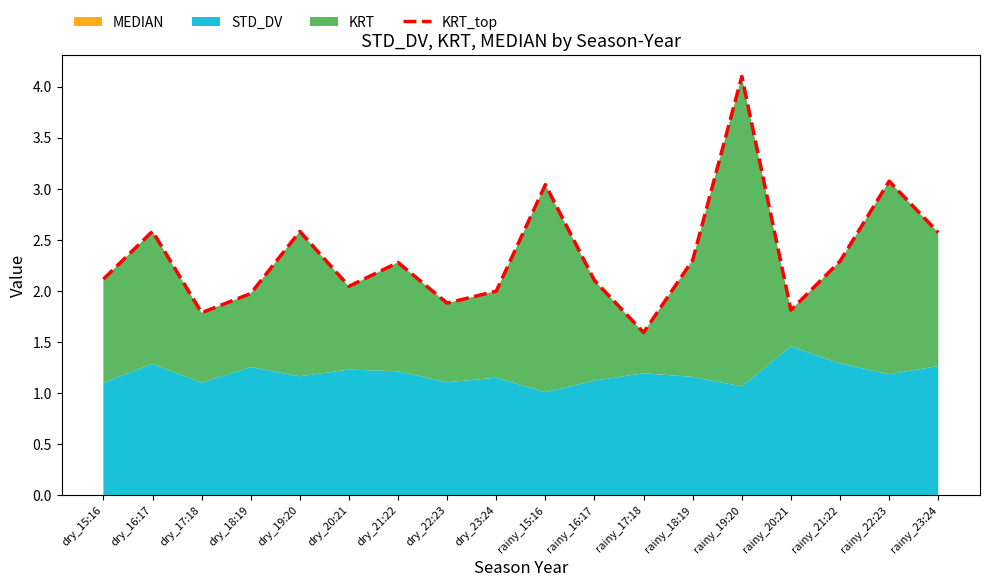

Which has a higher value, dry_17:18 or dry_22:23?

dry_22:23